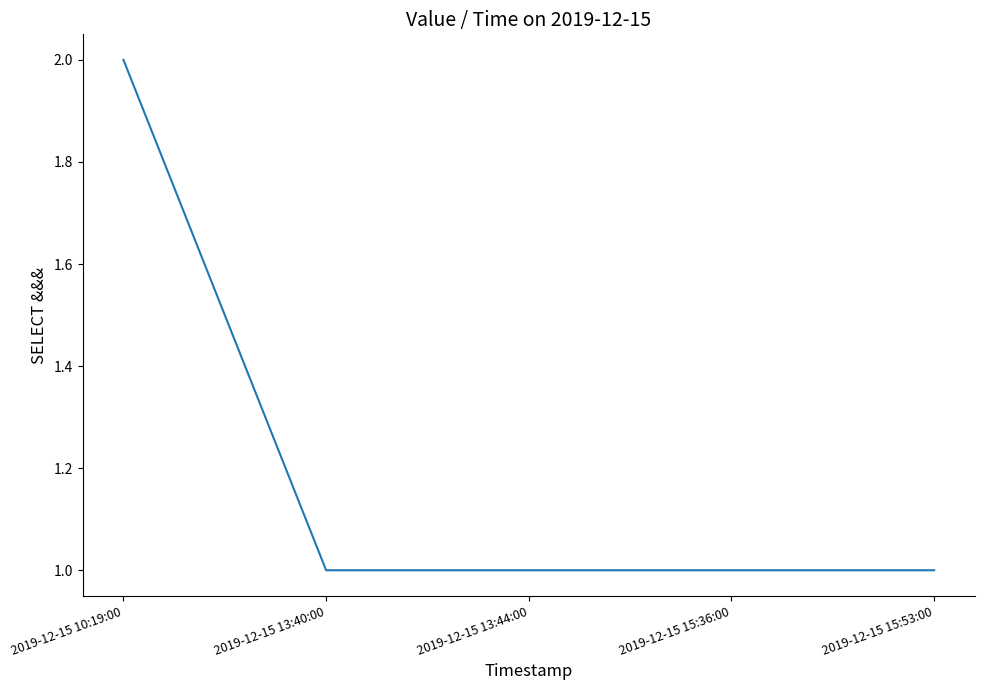

Between 2019-12-15 10:19:00 and 2019-12-15 15:36:00, which is larger?

2019-12-15 10:19:00